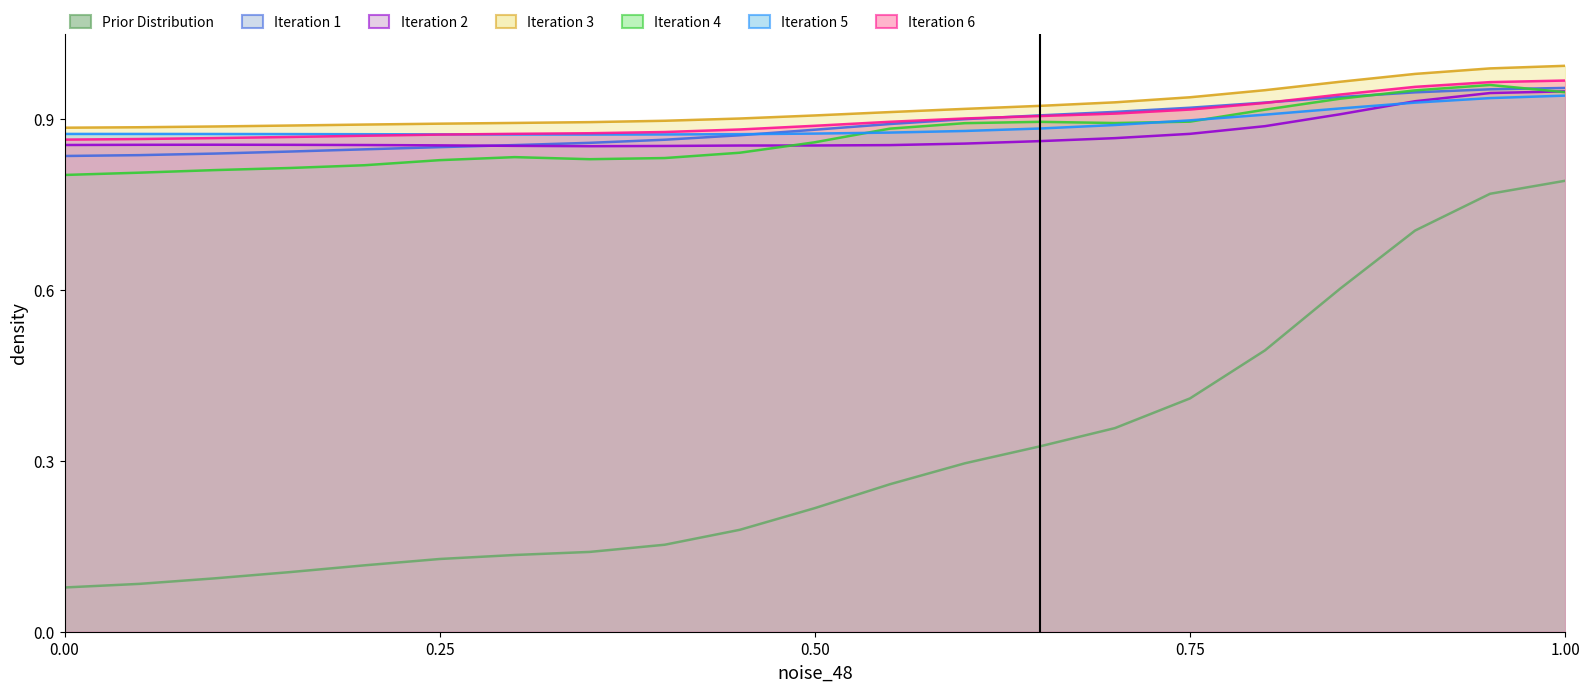

True or false: Prior Distribution and Iteration 3 intersect in this chart.

False